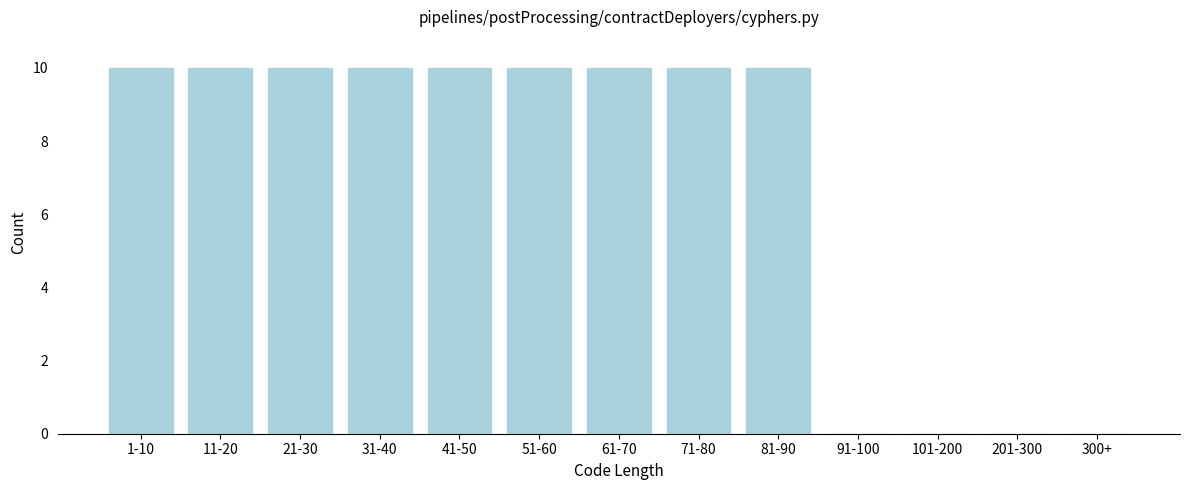

Reading right to left, list all the values displayed in this chart.

300+=0	201-300=0	101-200=0	91-100=0	81-90=10	71-80=10	61-70=10	51-60=10	41-50=10	31-40=10	21-30=10	11-20=10	1-10=10